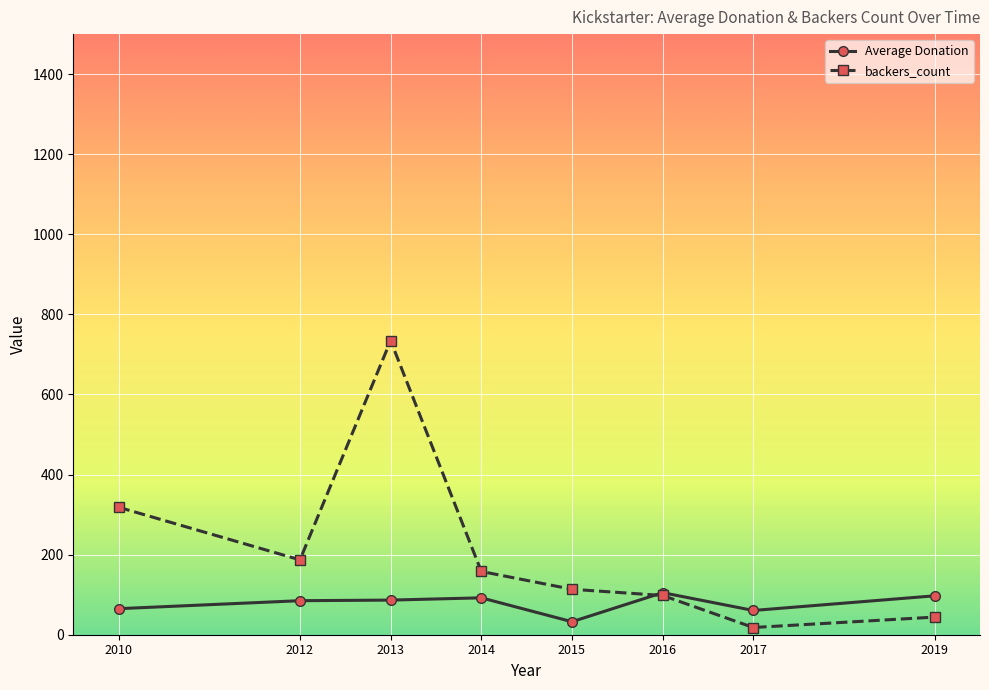

How many intersections are there between backers_count and Average Donation?

1